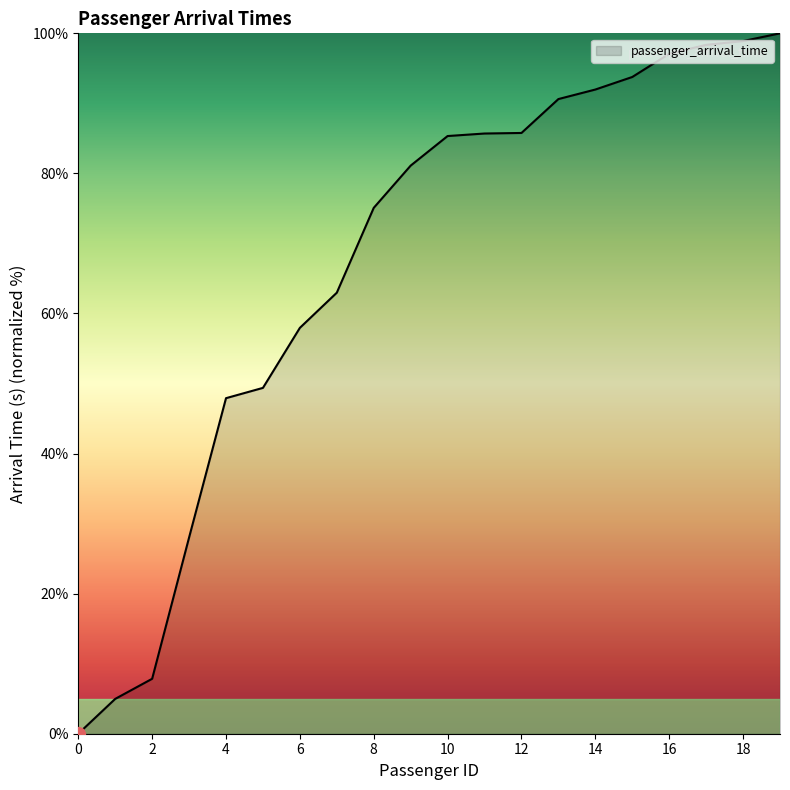

What is the maximum value shown in the chart?

100.0